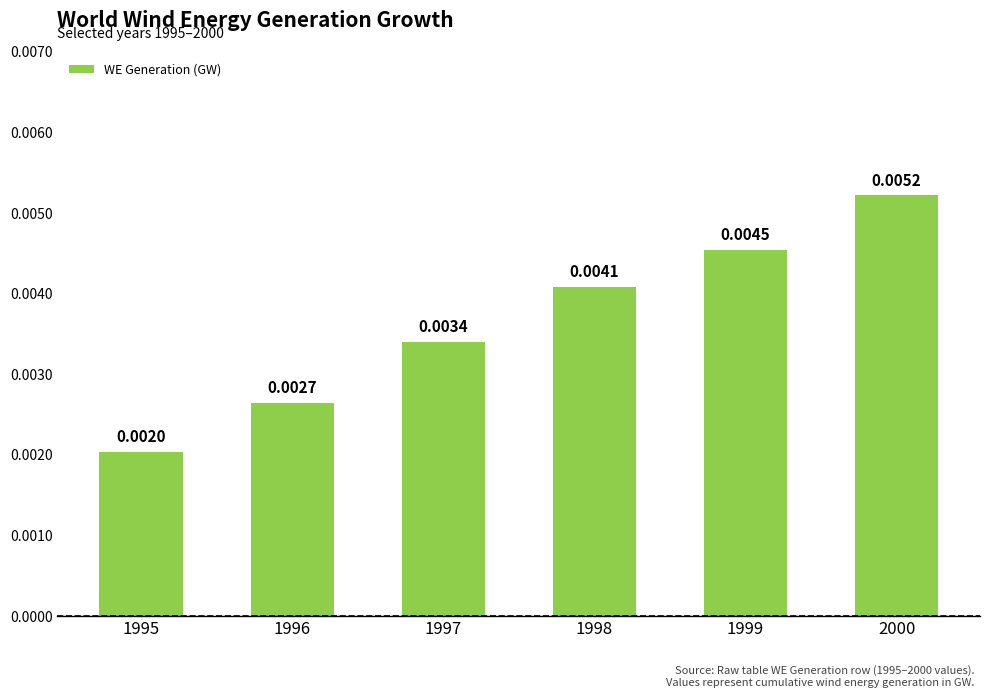

How many values are between 0 and 1?

6